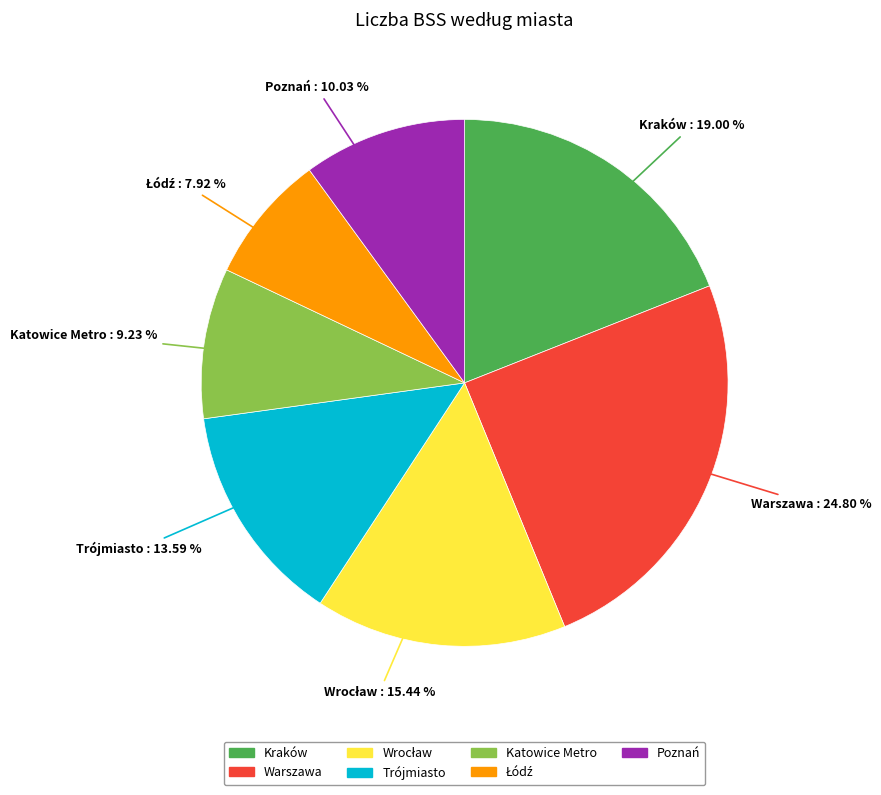

Is there a majority slice in this chart?

No